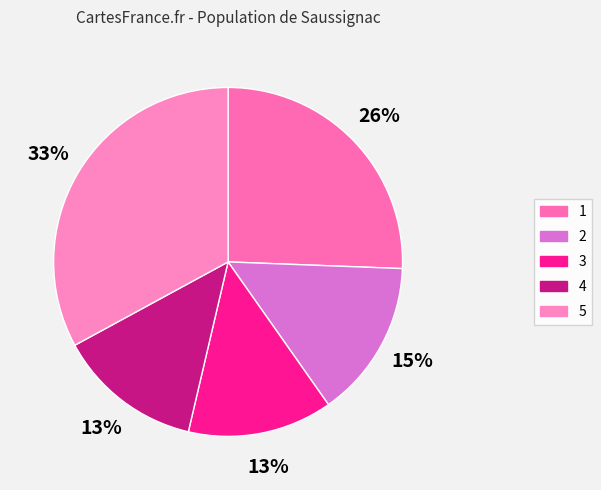

True or false: 4 accounts for 1% of the total.

False